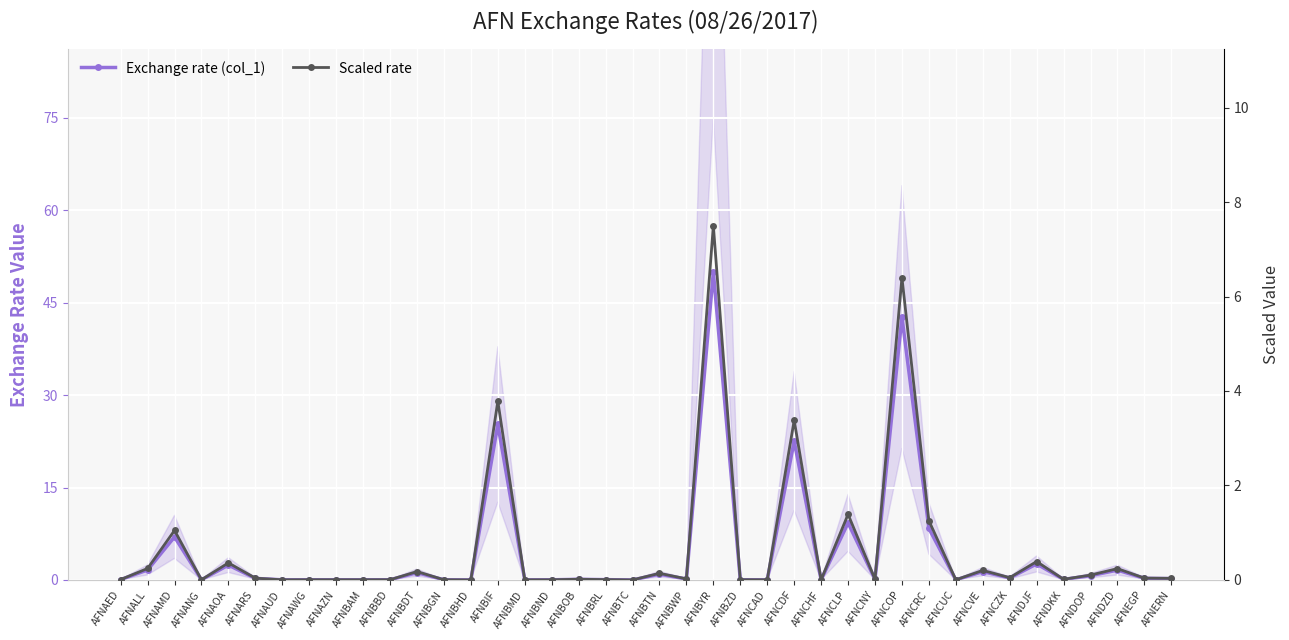

At how many categories does at least one series exceed 30?

2